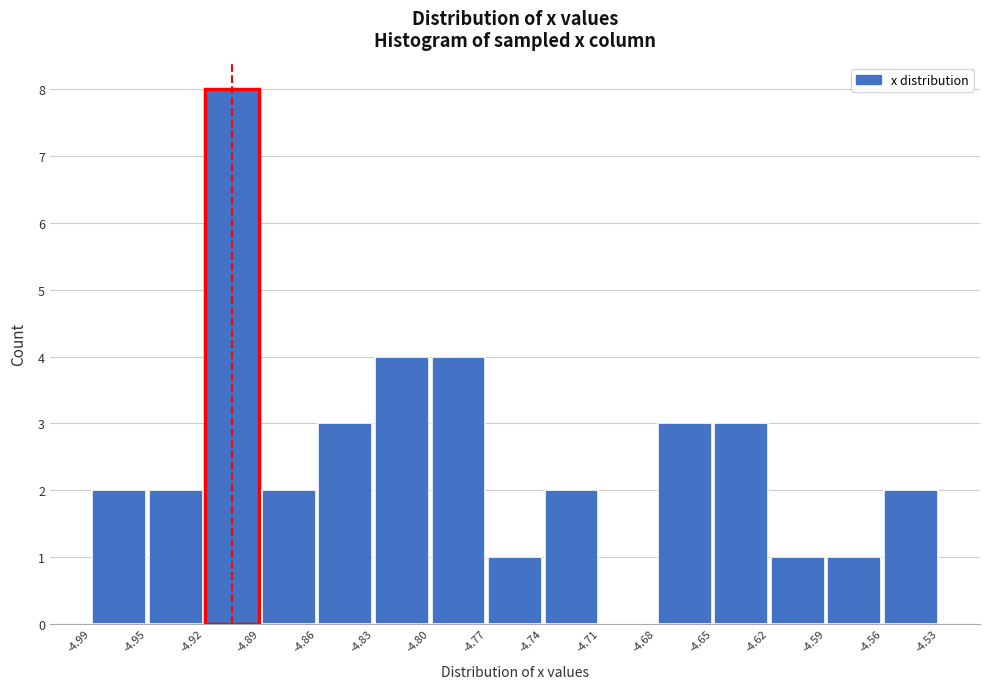

What is the height of the bar covering -4.80 to -4.77 on the x-axis? The values are not printed on the chart, so give them approximately, as read against the axis.

4